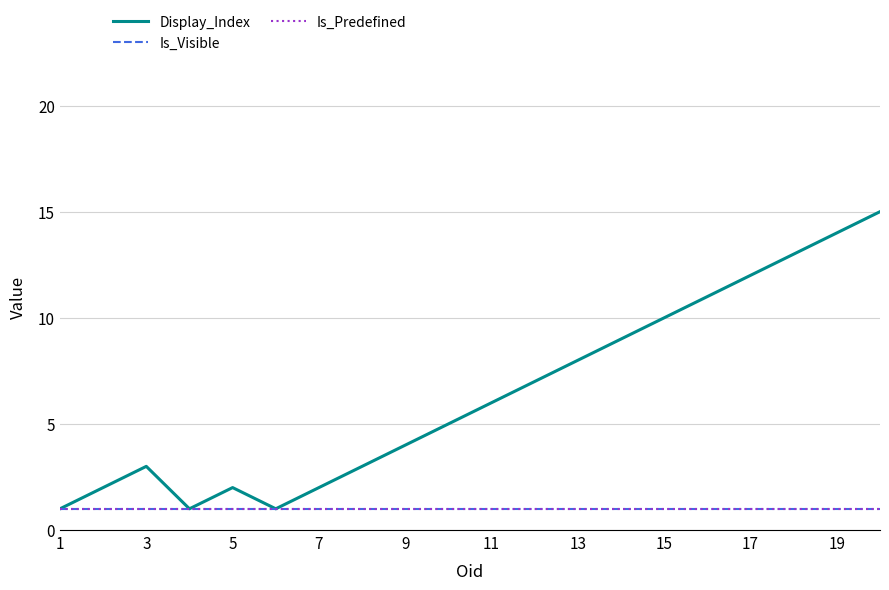

What is the sum of all Is_Visible values?

20